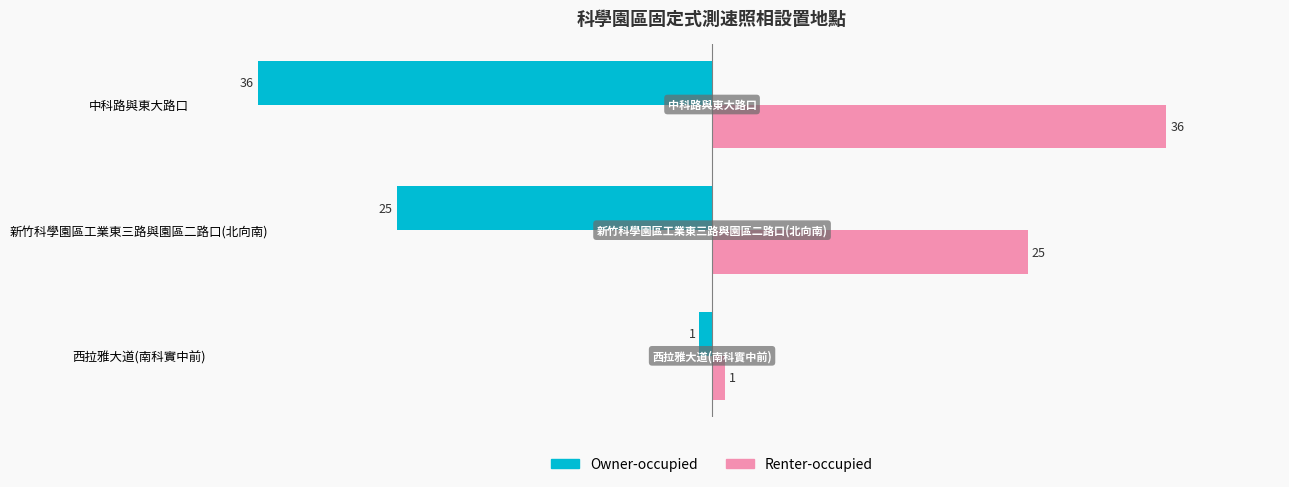

What is the difference between the highest and lowest values at 中科路與東大路口?

72